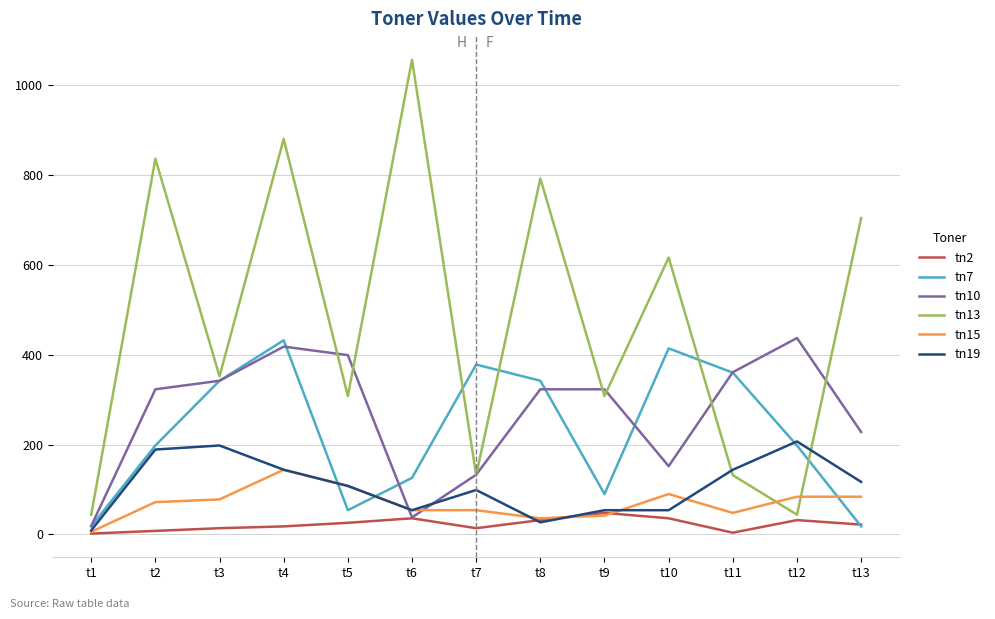

What is the average value of the tn15 series?

69